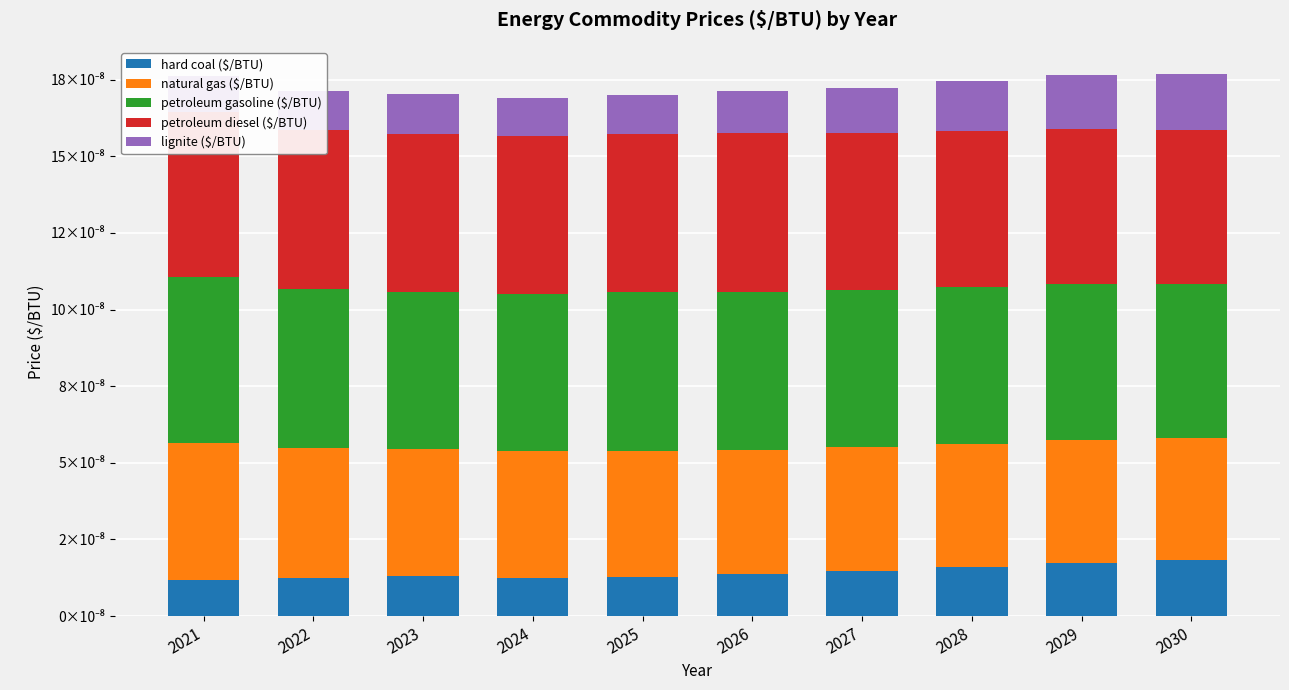

Are the bars horizontal?

No